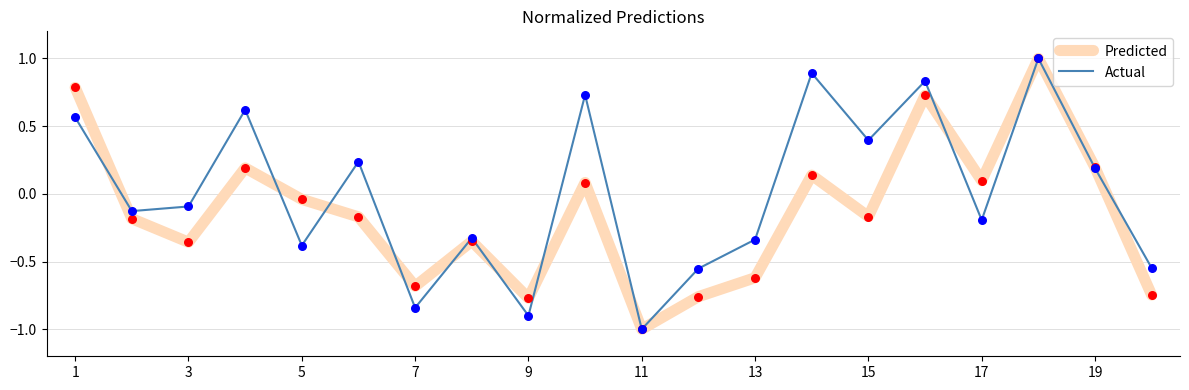

What is the maximum value shown in the chart?

1.0